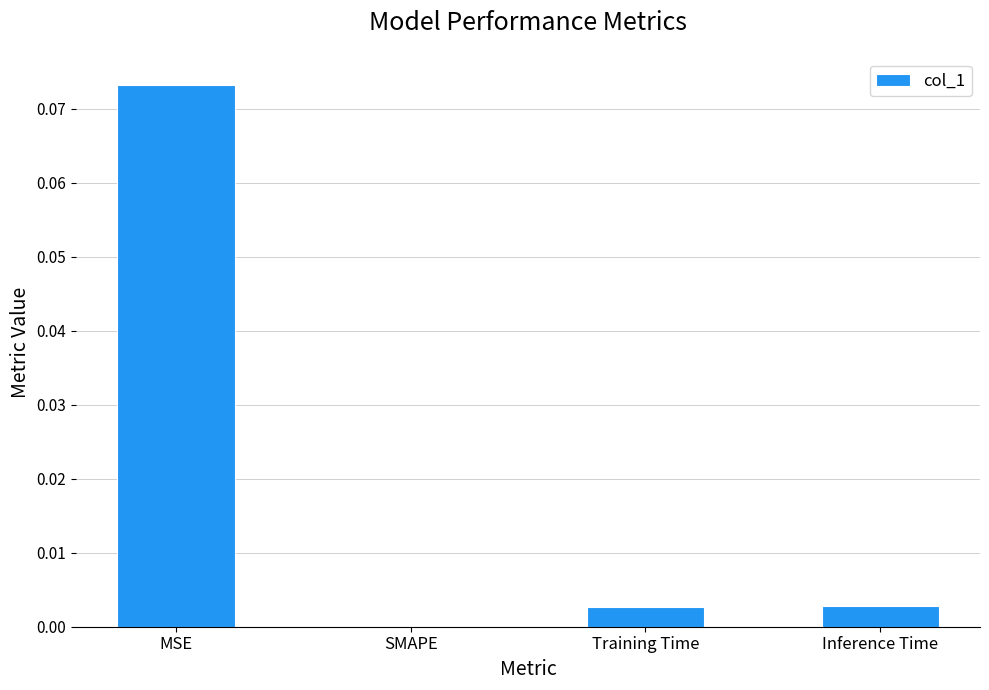

The chart shows a value of 0.0 at SMAPE. True or false?

True